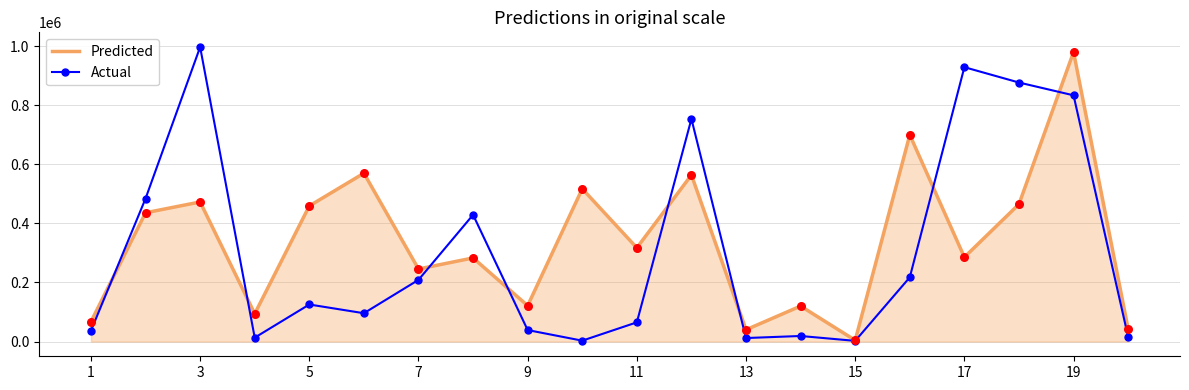

At which category is the sum across all series the highest?

19